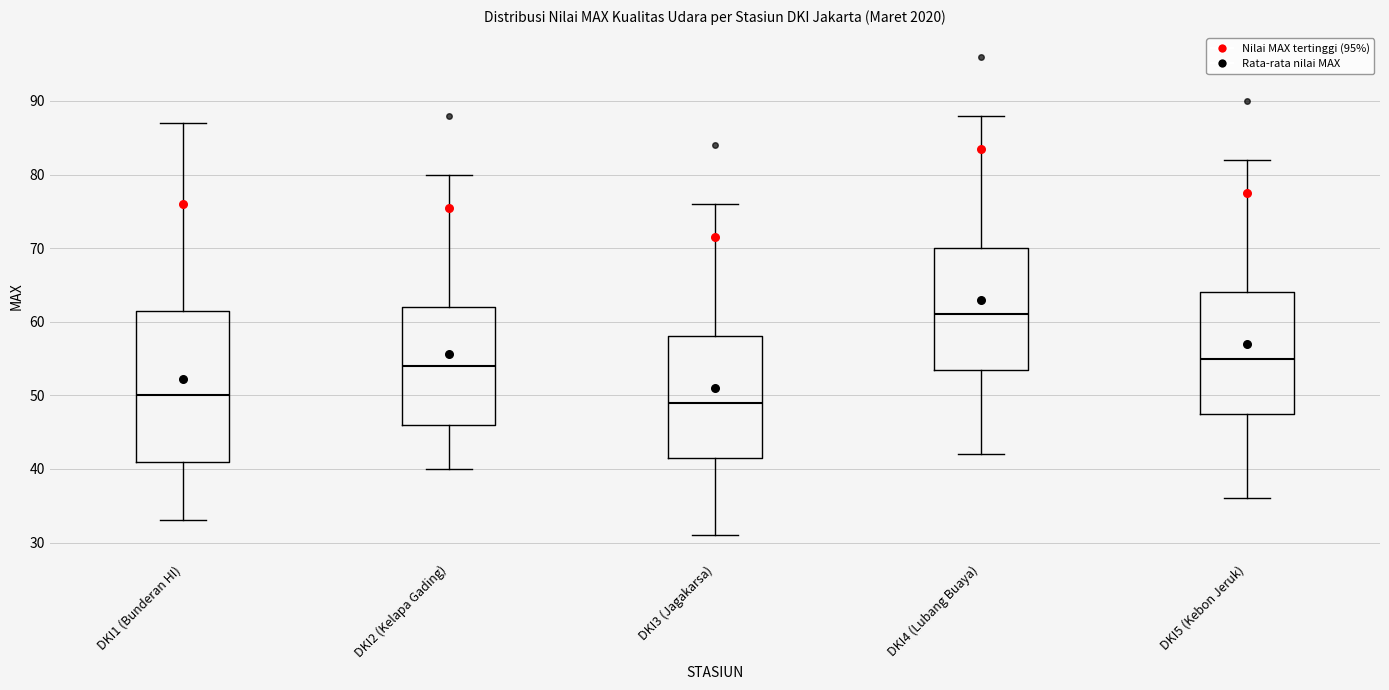

Reading left to right, transcribe this box plot: for each box, give where its median line is, the range the box spans, and where its two whiskers end, as read against the y-axis. The values are not printed on the chart, so give them approximately, as read against the axis.

DKI1 (Bunderan HI): median 50, box 41 to 62, whiskers 33 to 87
DKI2 (Kelapa Gading): median 54, box 46 to 62, whiskers 40 to 80
DKI3 (Jagakarsa): median 49, box 42 to 58, whiskers 31 to 76
DKI4 (Lubang Buaya): median 61, box 54 to 70, whiskers 42 to 88
DKI5 (Kebon Jeruk): median 55, box 48 to 64, whiskers 36 to 82